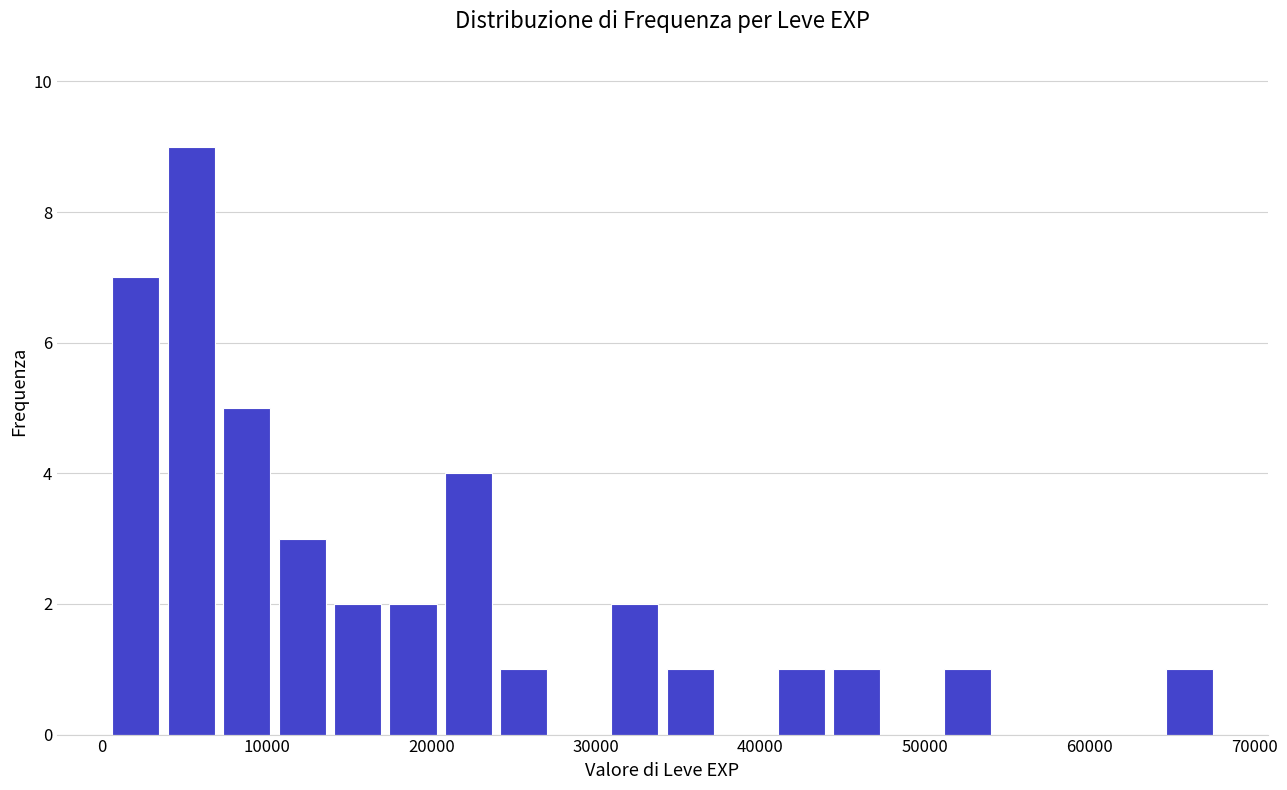

Around what value on the x-axis is the tallest bar? Give the approximate position of its centre, as read against the axis.

5000